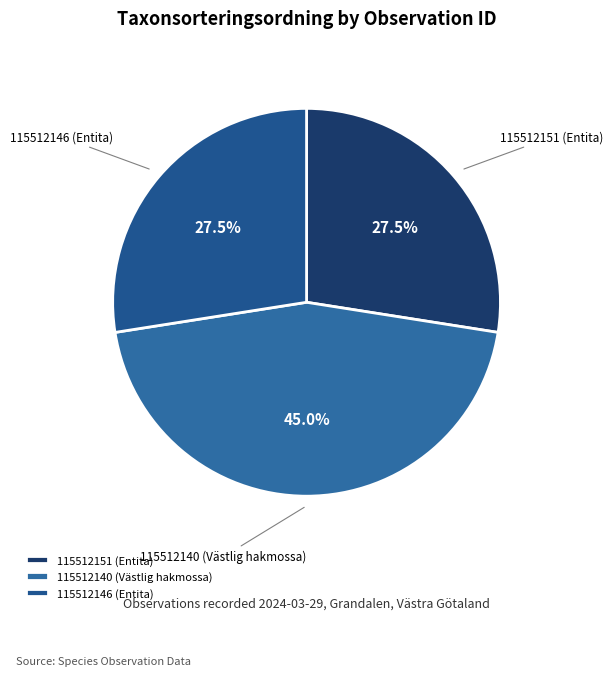

How much of the chart is everything except 115512146 (Entita)?

72.5%